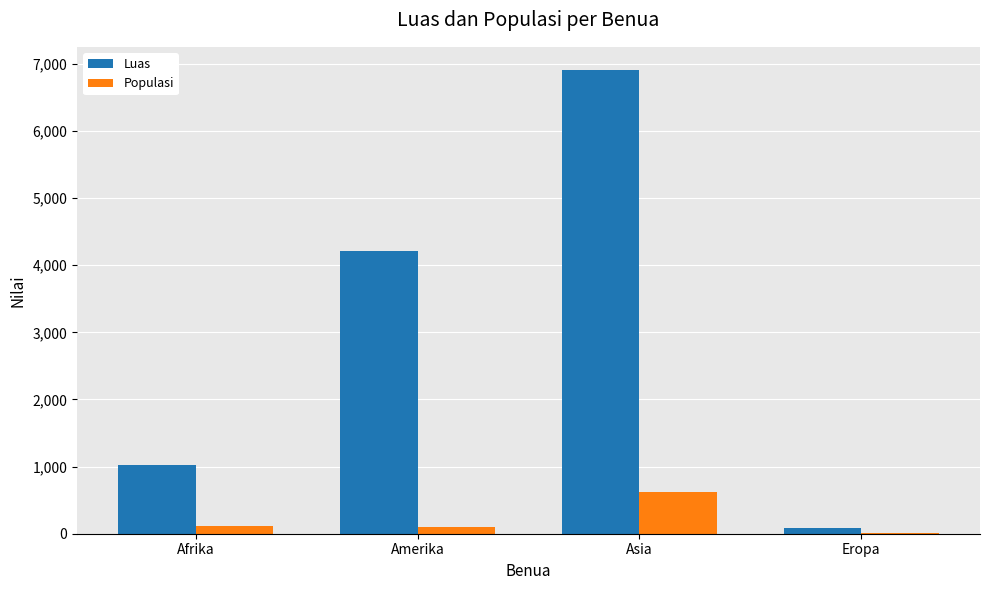

How many data points does each series have?

4